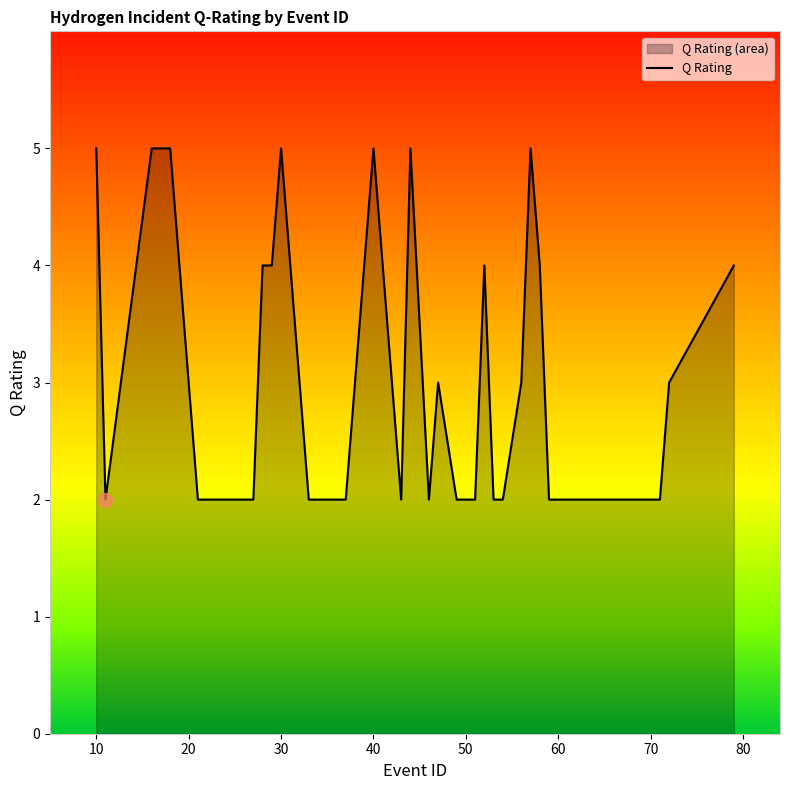

What is the difference between the maximum and minimum values?

3